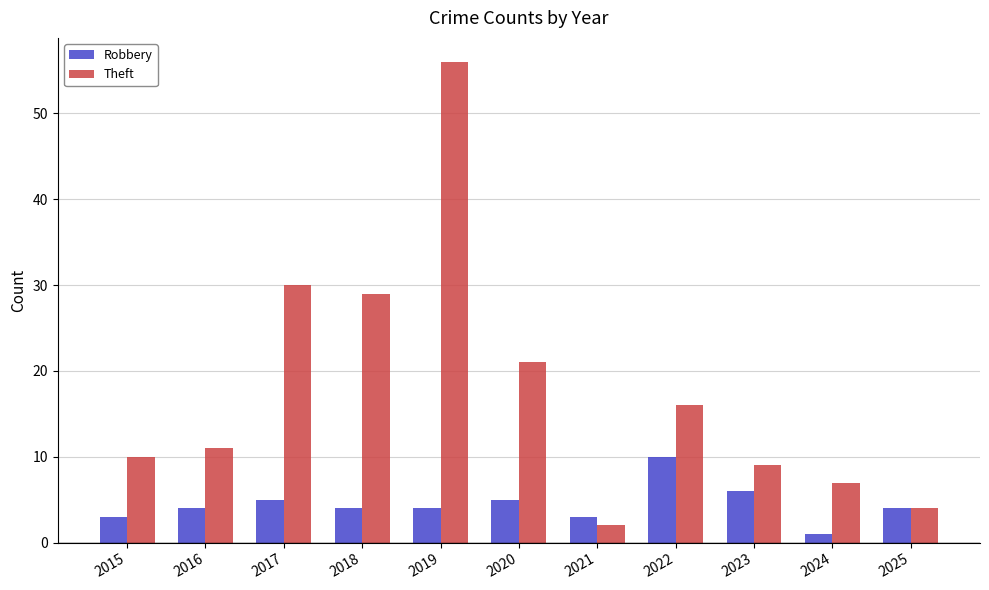

Count the Robbery values in the range 3 to 5.

8